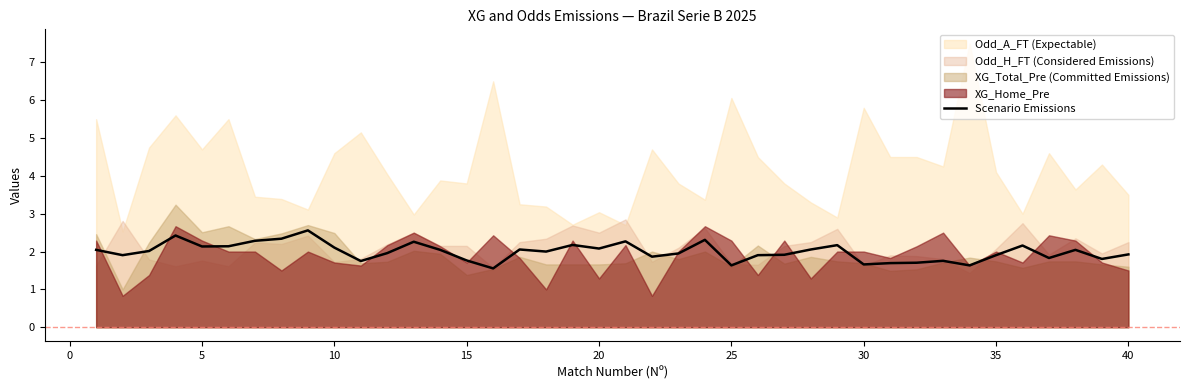

What is the maximum value for Scenario Emissions?

2.6